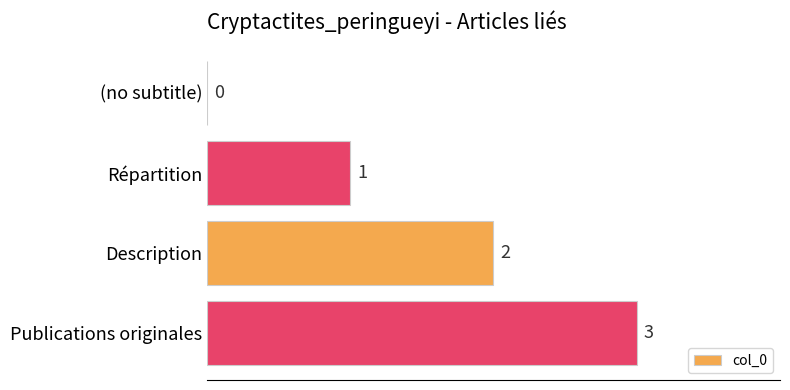

What is the sum of the values at Répartition and Description?

3